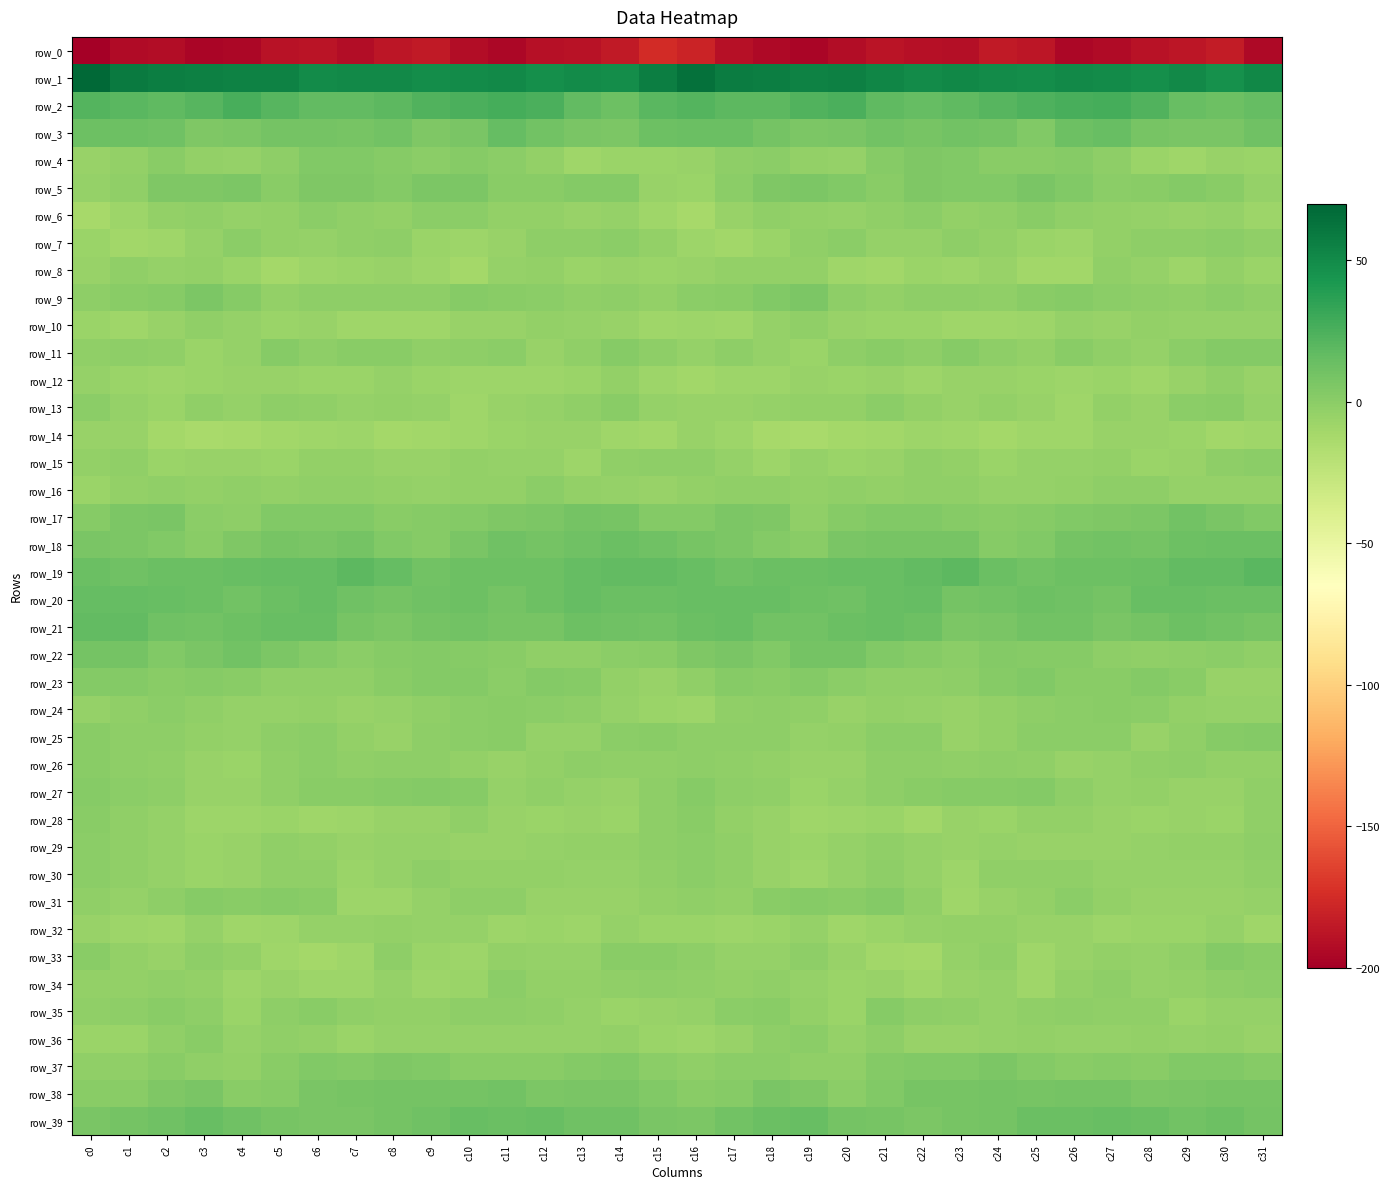

What is the difference between the row_5 values at c30 and c16?

6.8